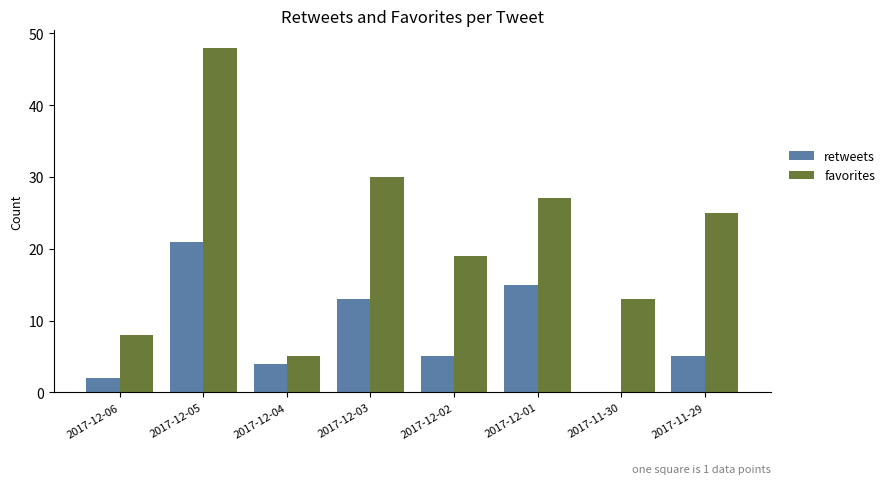

Is the value of retweets at 2017-12-04 greater than the value of favorites at 2017-11-30?

No